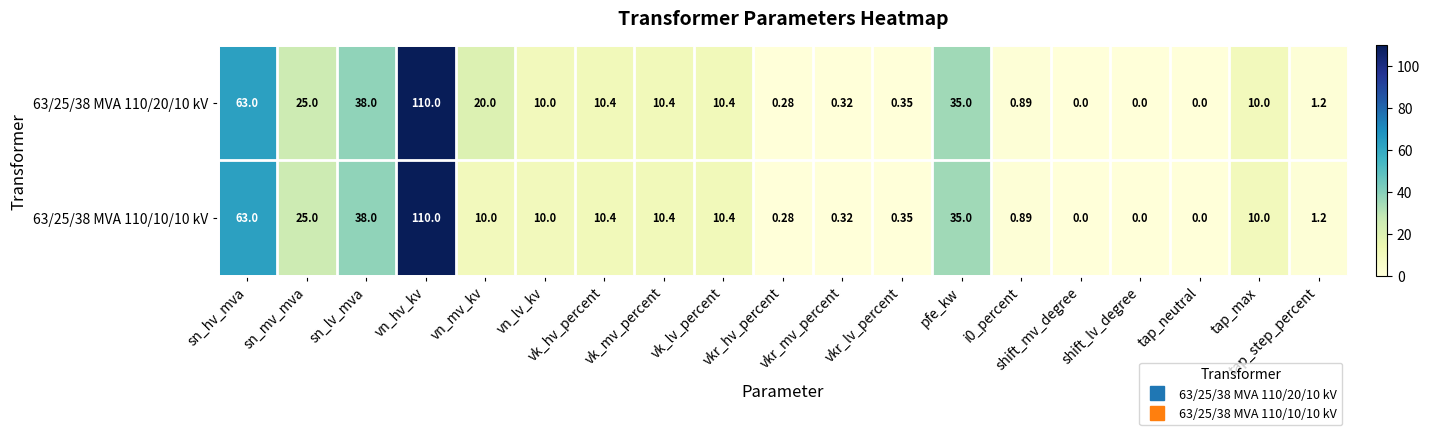

At which category is the sum across all series the highest?

vn_hv_kv